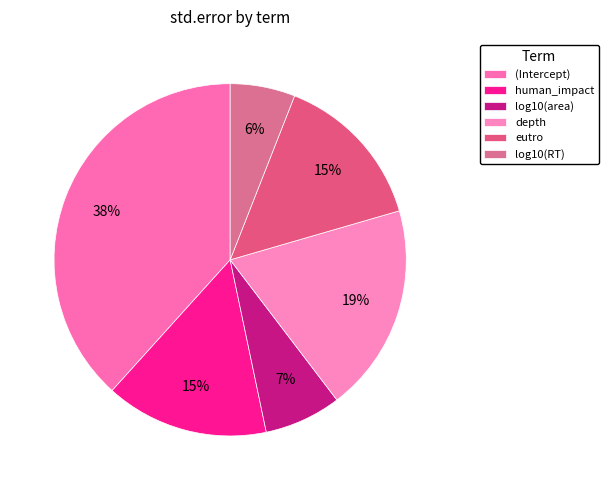

To the nearest percent, what percentage of the pie is log10(RT)?

6%